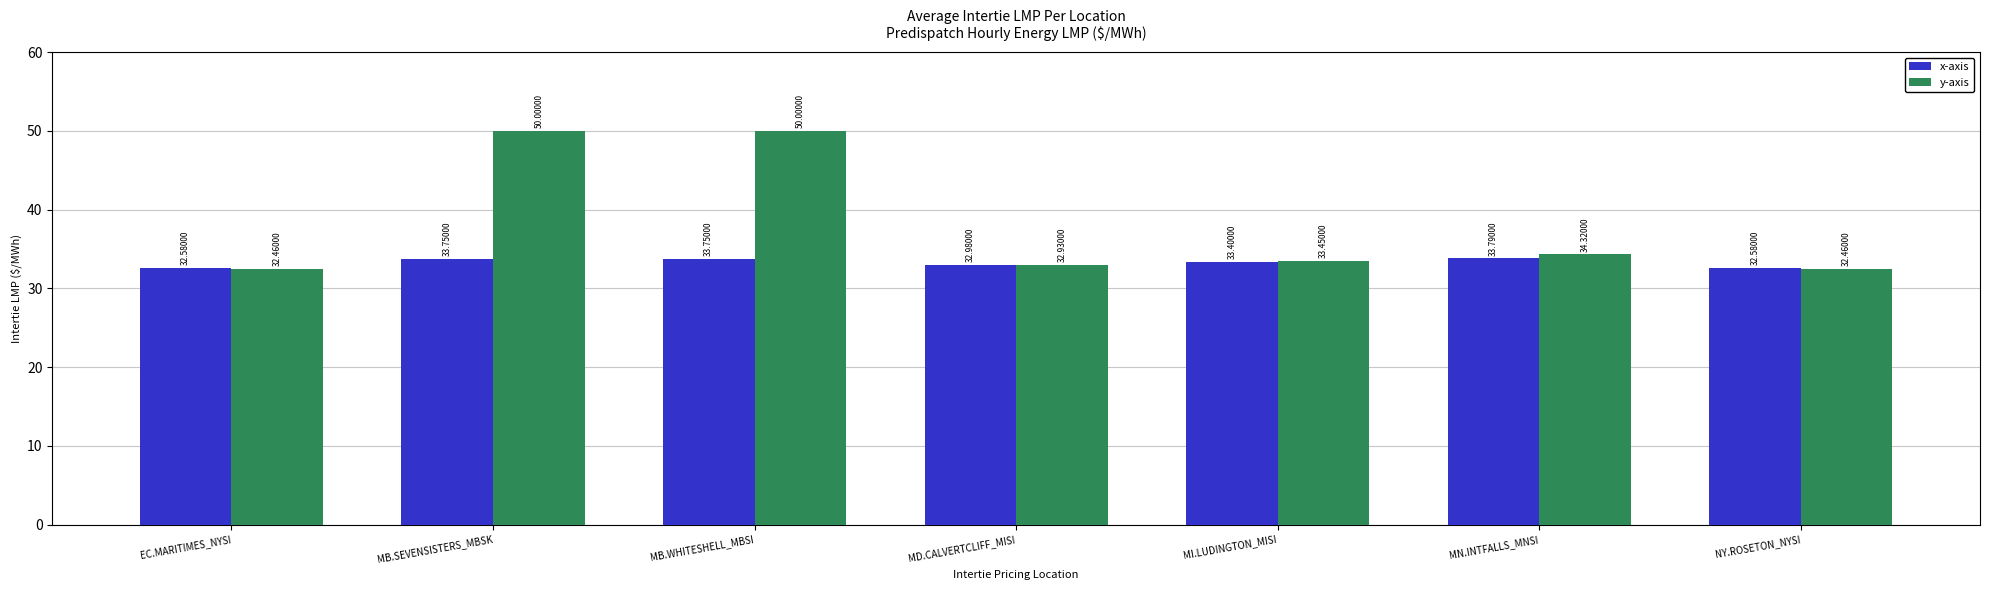

Are the bars horizontal?

No